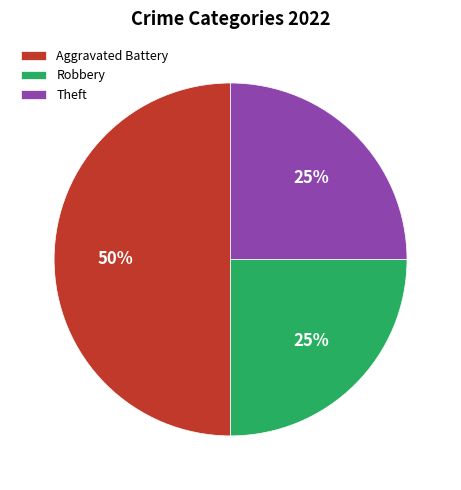

To the nearest percent, what percentage of the pie is Robbery?

25%